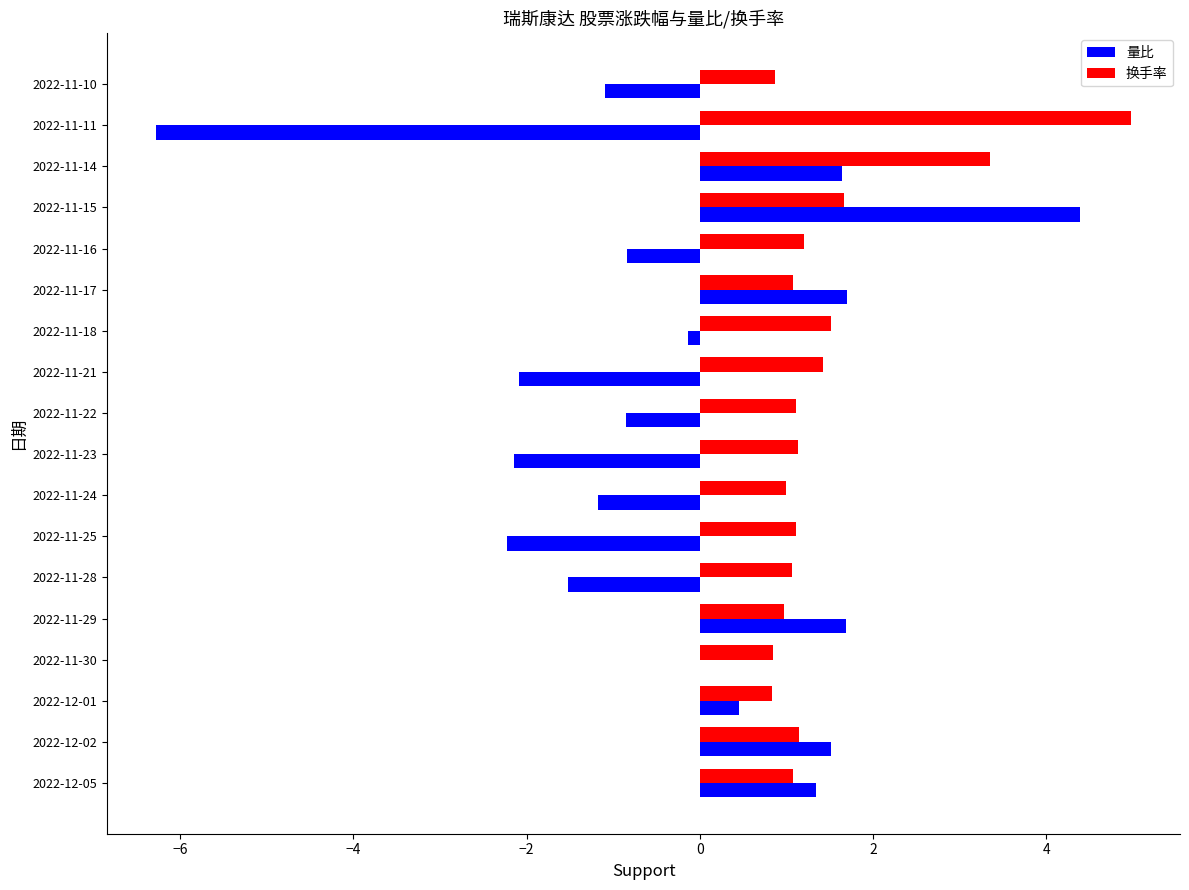

The 换手率 series shows 1.1 at 2022-12-02. True or false?

True